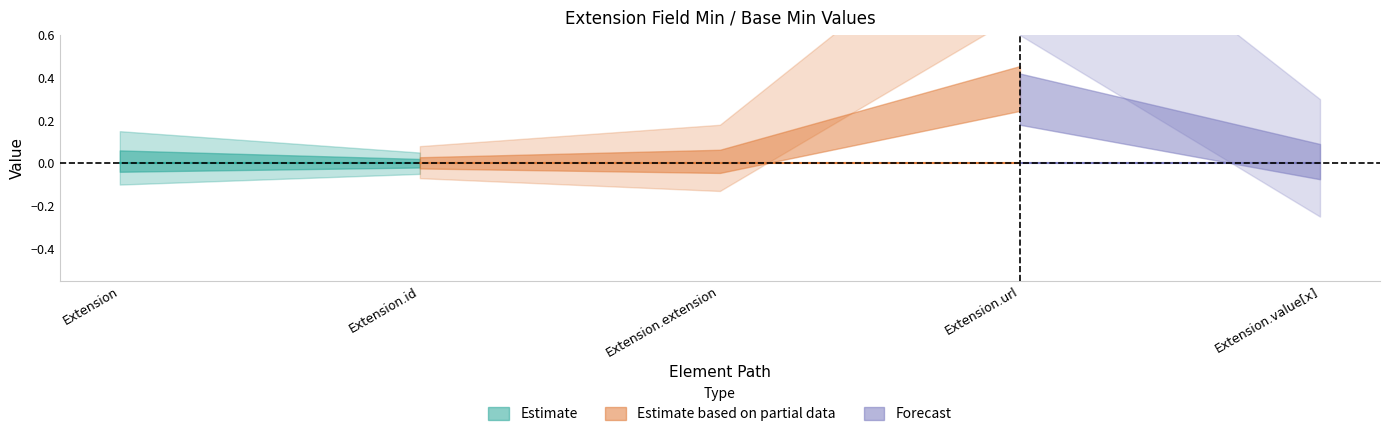

In Base Min, how many points are higher than both neighbors (excluding endpoints)?

1